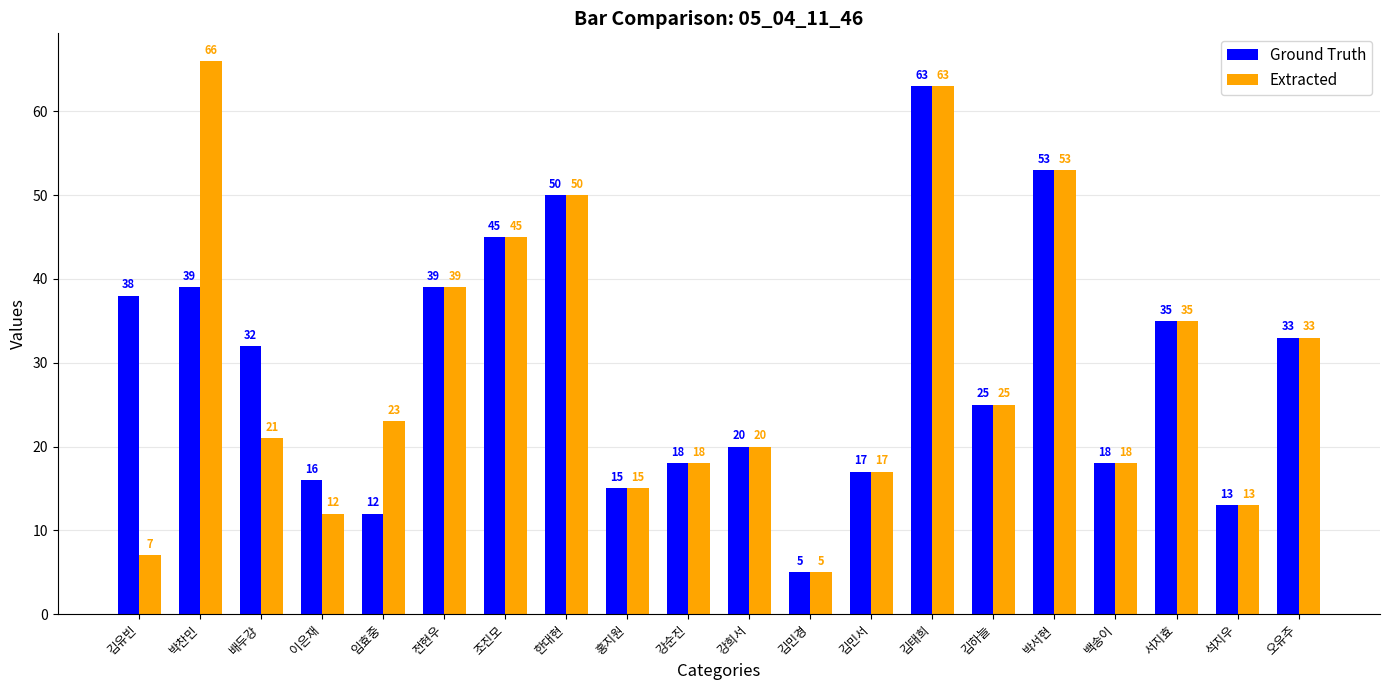

At 김유빈, list the series in order from smallest to largest.

Extracted, Ground Truth